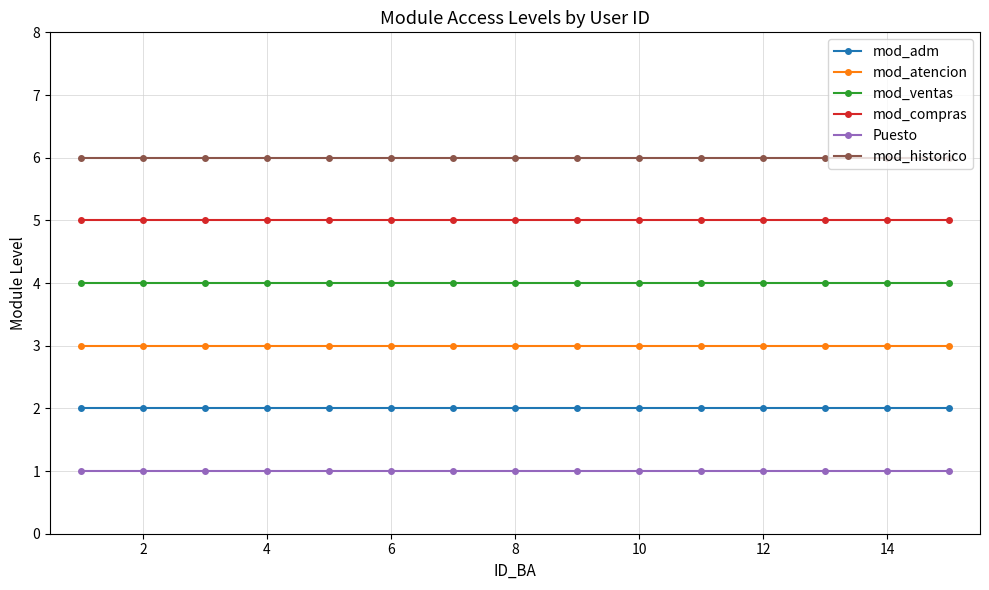

What is the sum of all mod_atencion values?

45